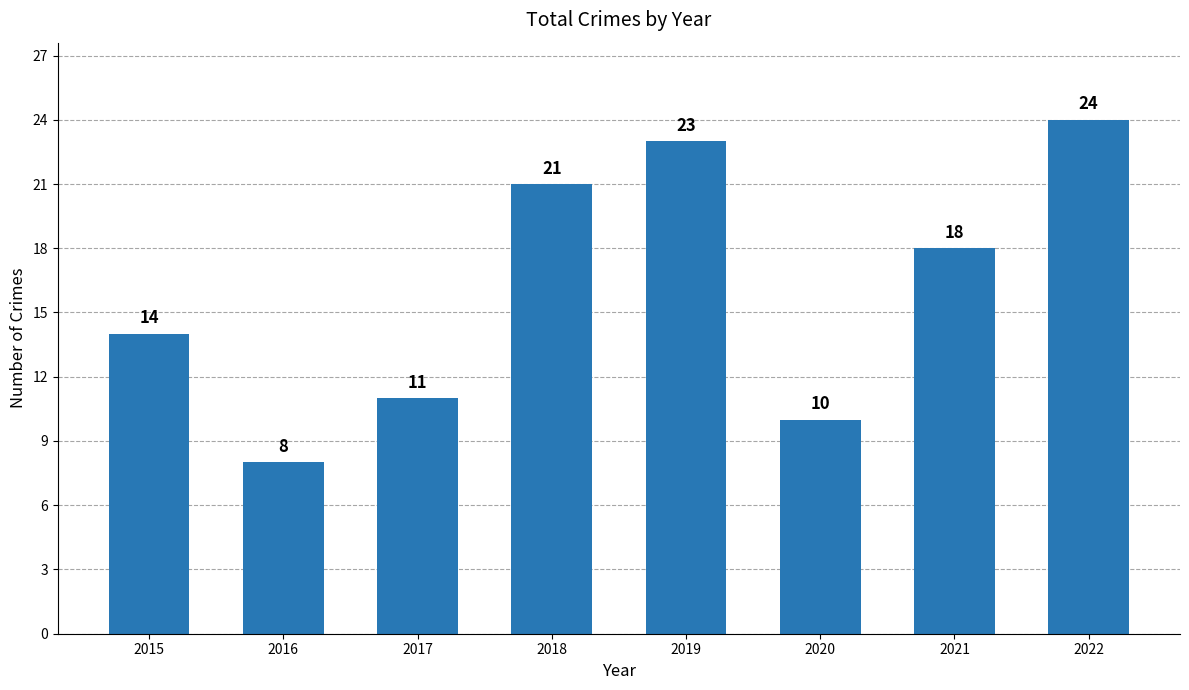

The chart shows a value of 18 at 2021. True or false?

True